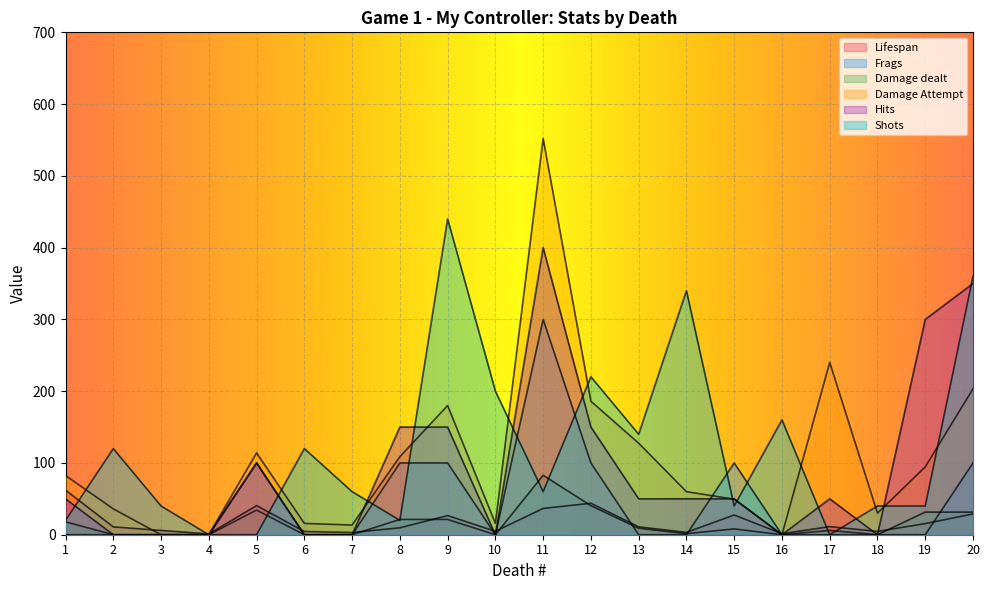

How many values in the Lifespan series are below 10?

9